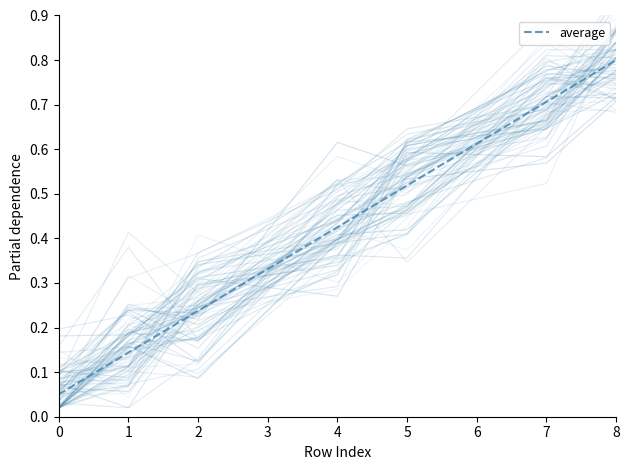

Rank the categories by average value from highest to lowest.

8, 7, 5, 4, 2, 1, 0